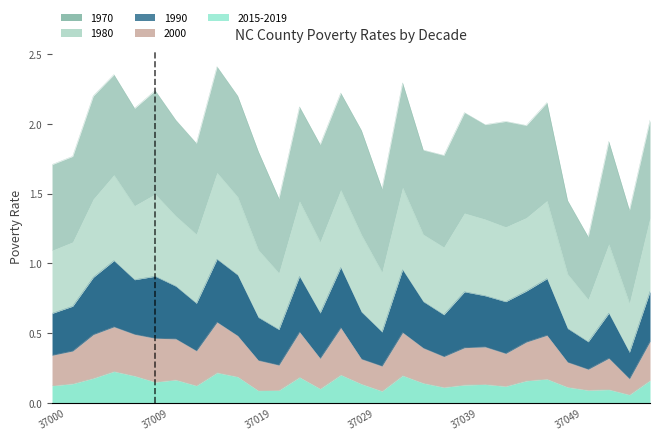

In 1990, how many points are lower than both neighbors (excluding endpoints)?

9